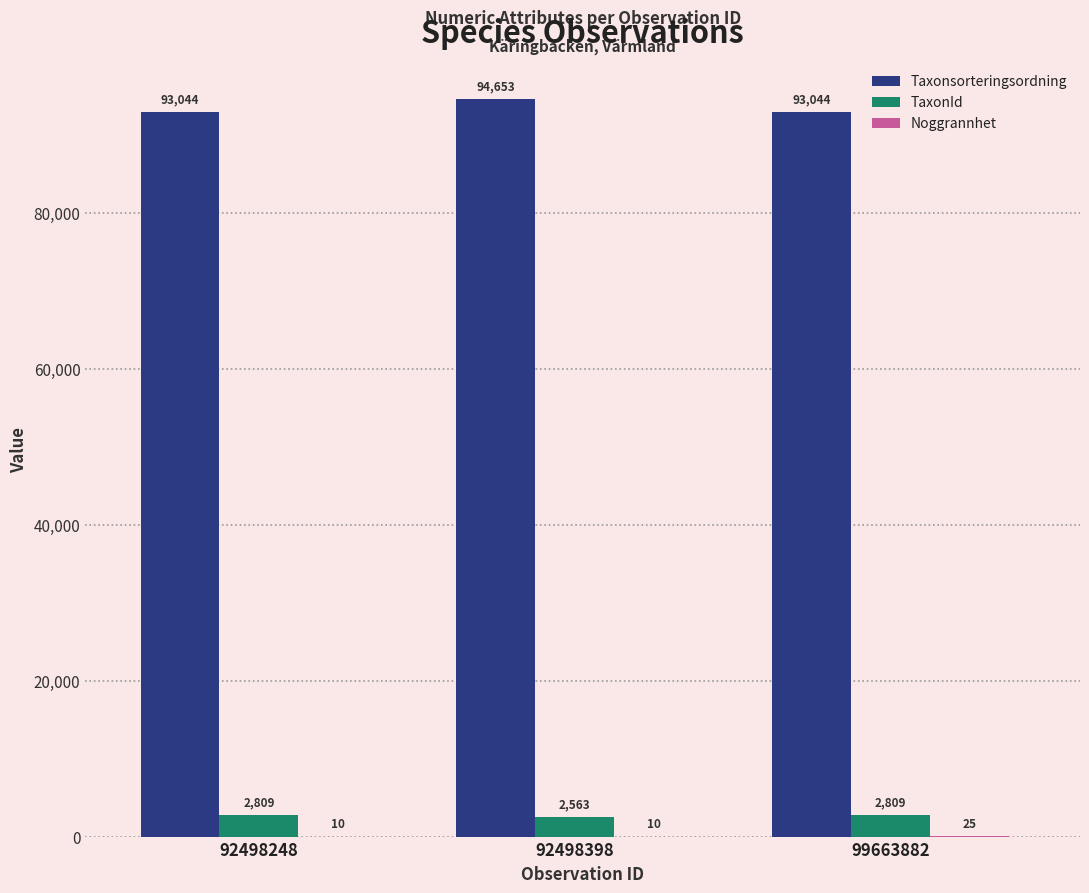

True or false: TaxonId has a value of 2809 at 99663882.

True